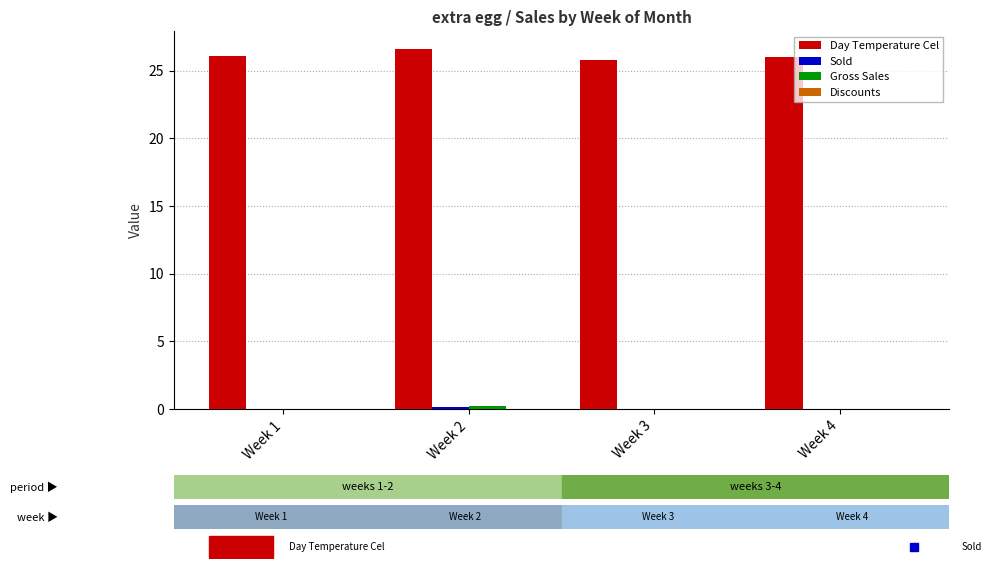

What is the maximum value shown in the chart?

26.6